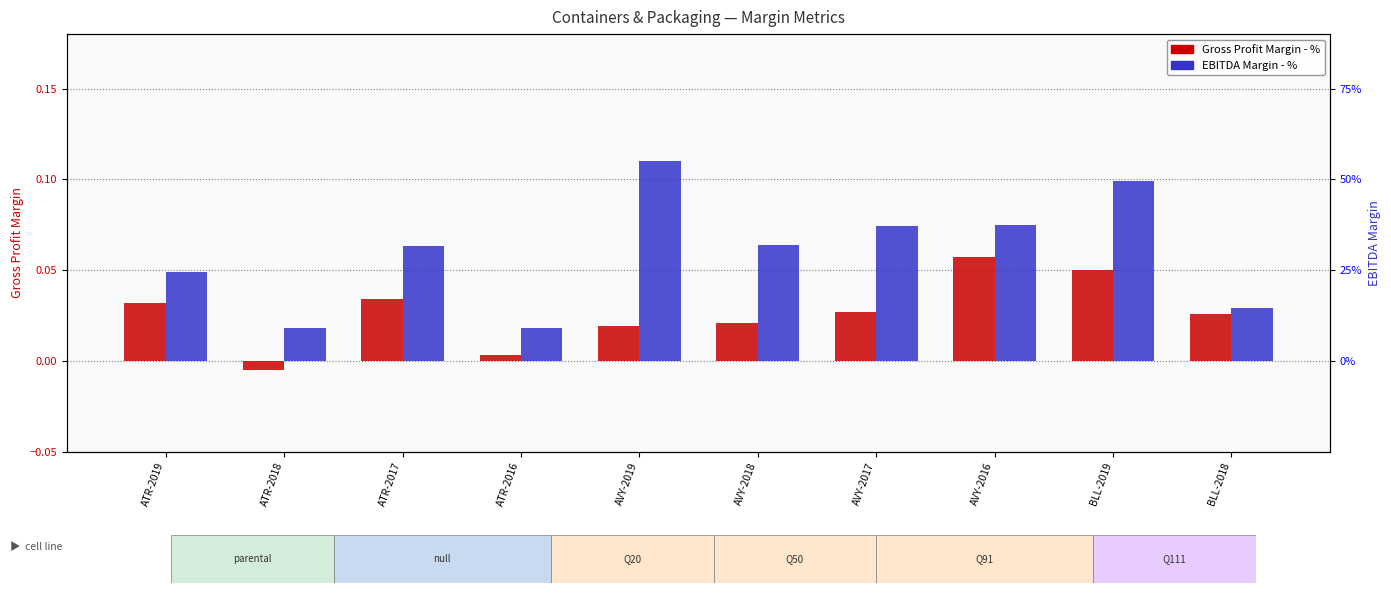

Reading right to left, list all the values displayed in this chart.

Gross Profit Margin - %: 0.0	0.1	0.1	0.0	0.0	0.0	0.0	0.0	-0.0	0.0
EBITDA Margin - %: 0.0	0.1	0.1	0.1	0.1	0.1	0.0	0.1	0.0	0.0